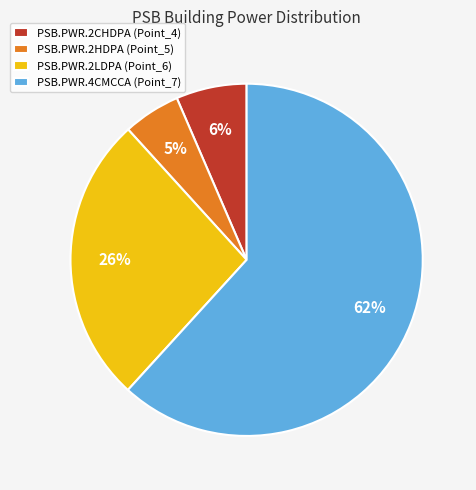

To the nearest percent, what percentage of the pie is PSB.PWR.2HDPA?

5%